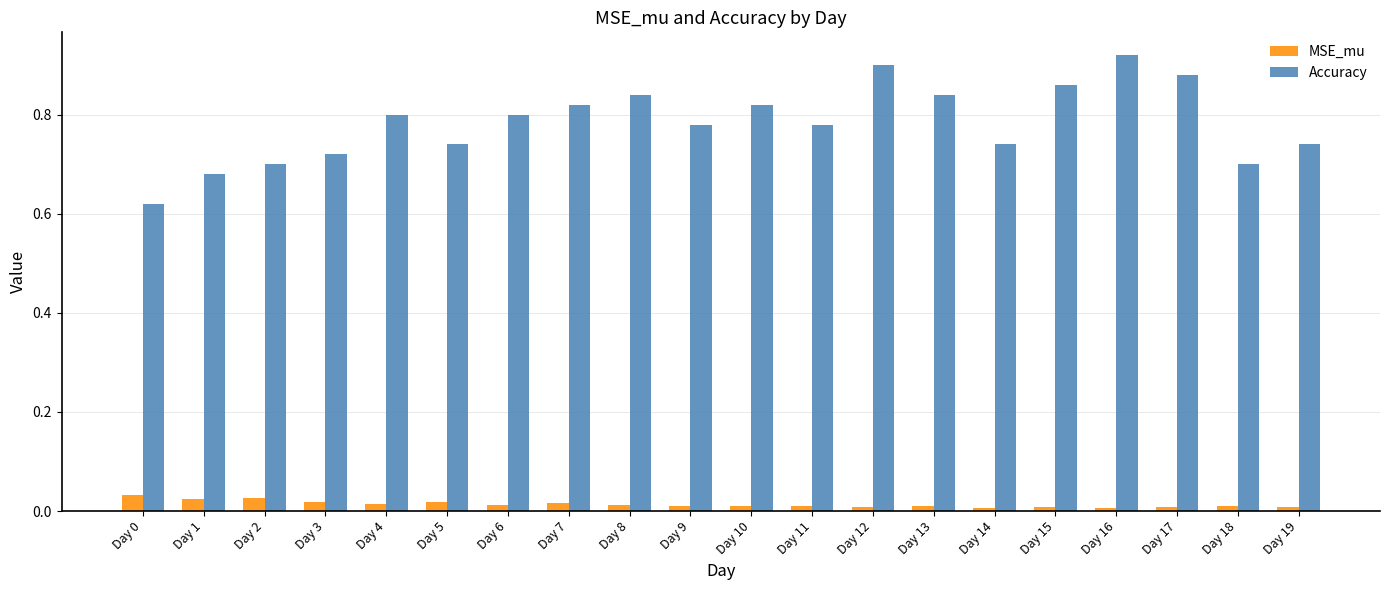

What is the difference between the second highest and second lowest values in the Accuracy series?

0.2